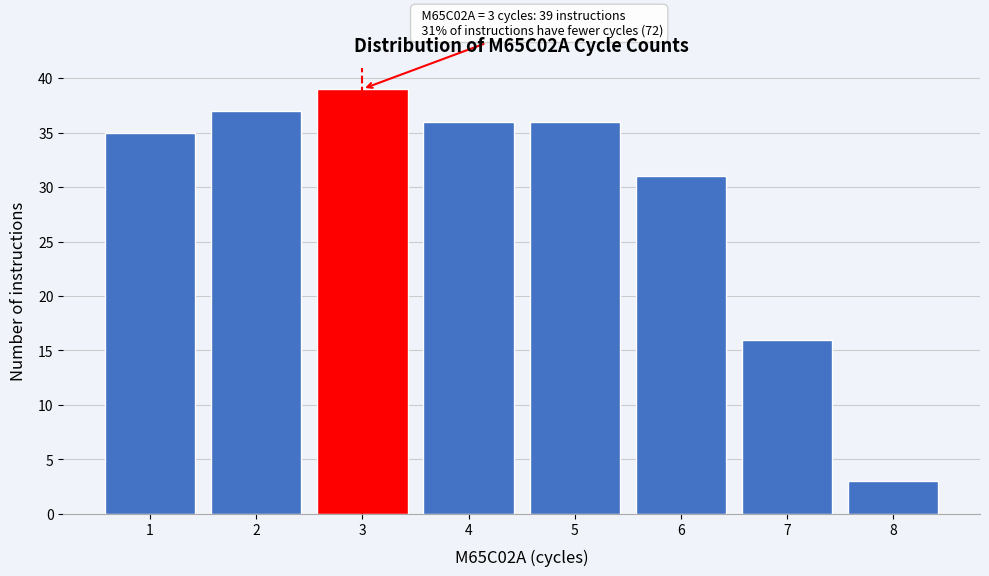

Reading right to left, what are all the values shown in this chart?

8=3	7=16	6=31	5=36	4=36	3=39	2=37	1=35